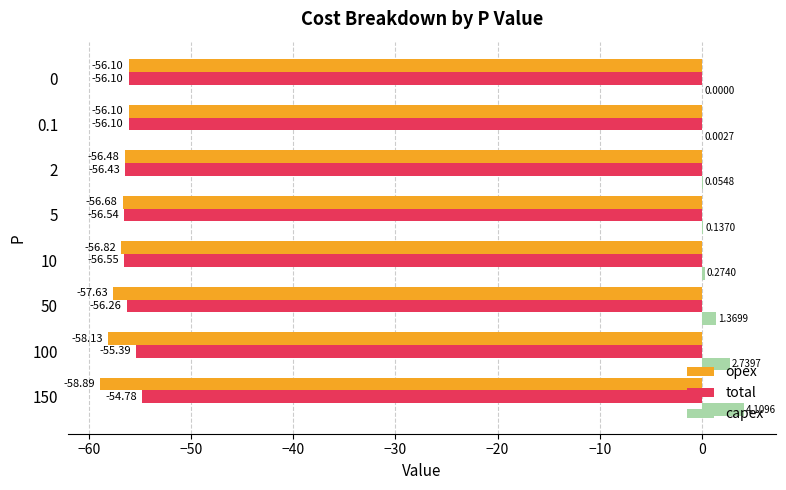

How many categories are shown in the chart?

8